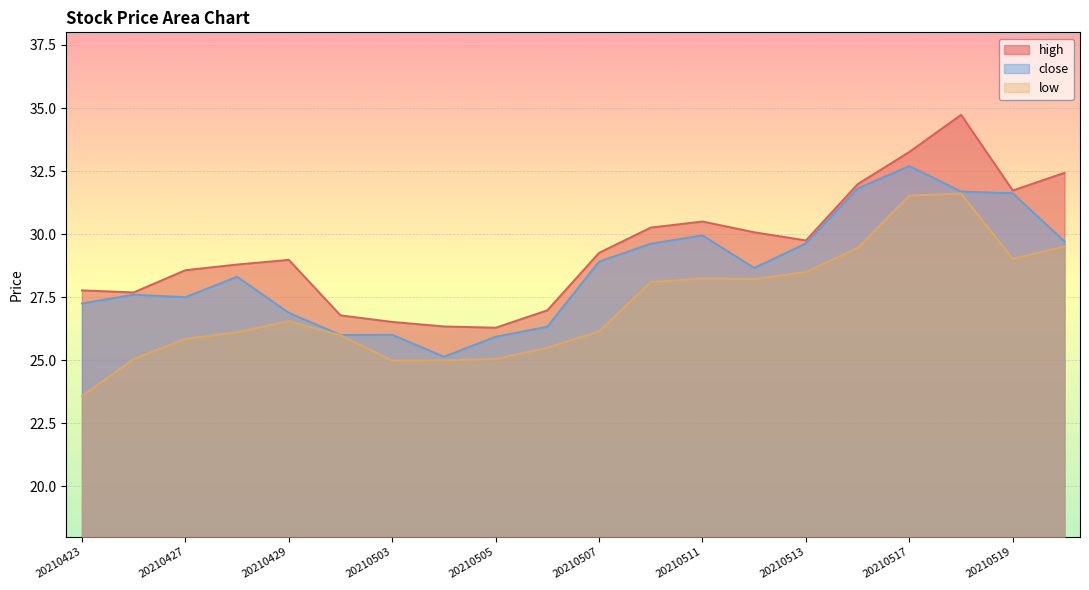

Where is the first local minimum for high?

20210426